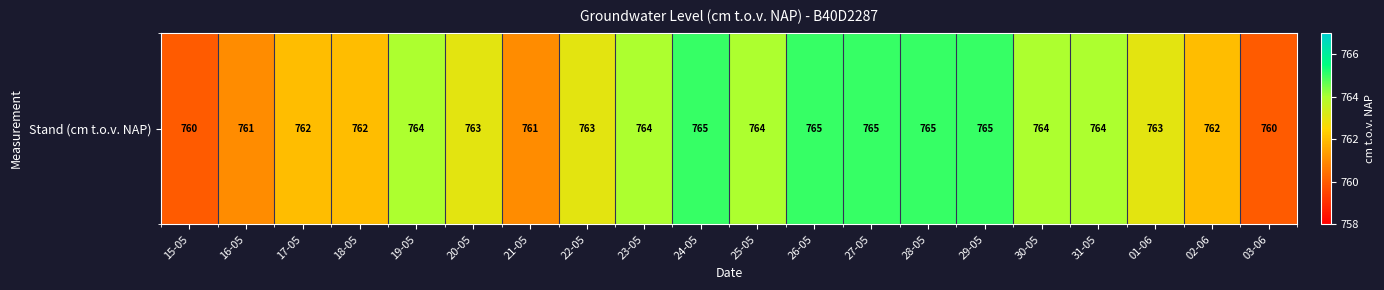

Read the value at 15-05.

760